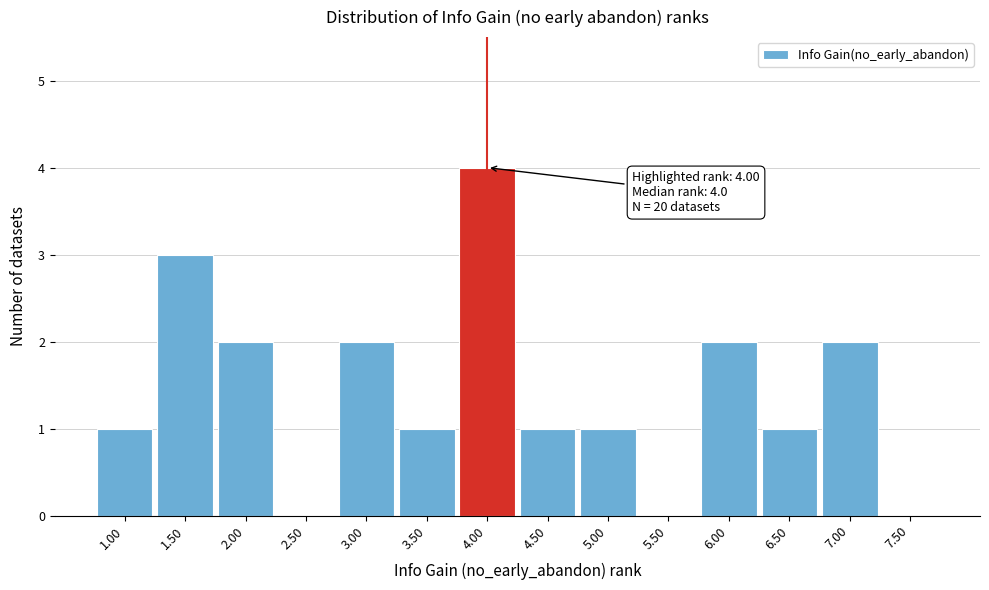

Which range on the x-axis has the tallest bar?

3.75 to 4.25